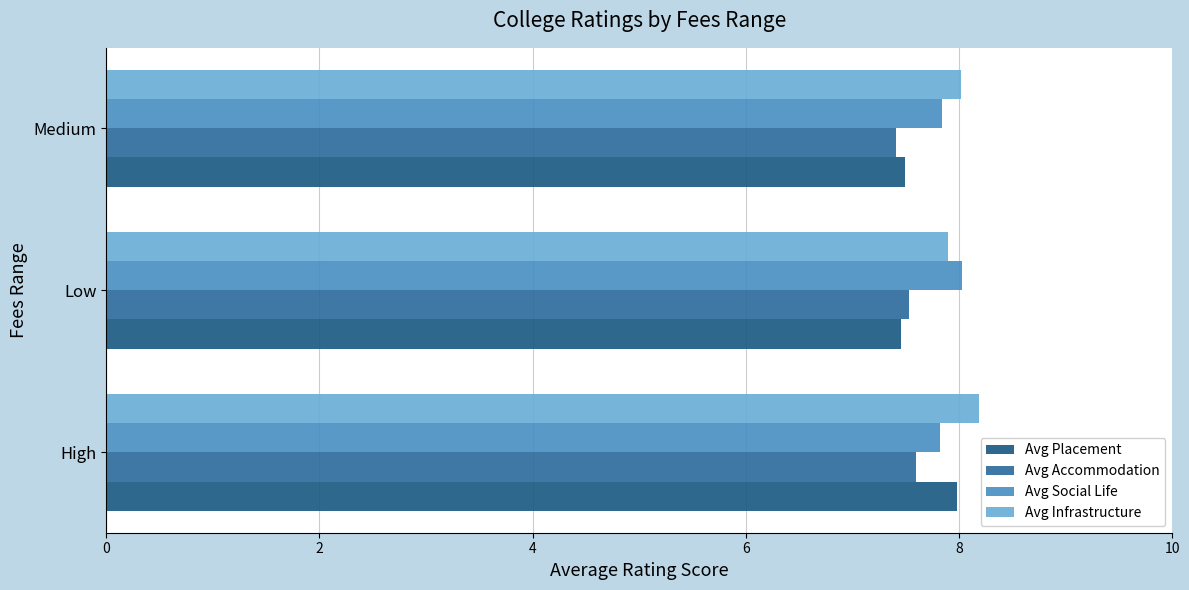

How many series are shown in this chart?

4